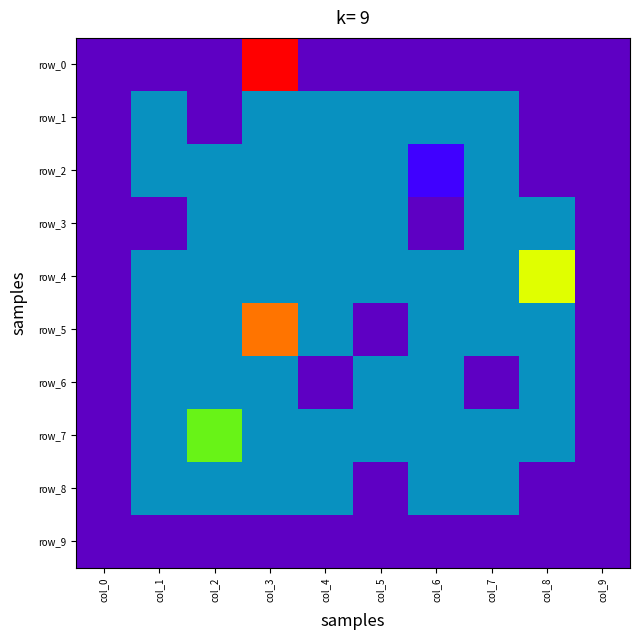

The row_4 series shows -2 at col_9. True or false?

False